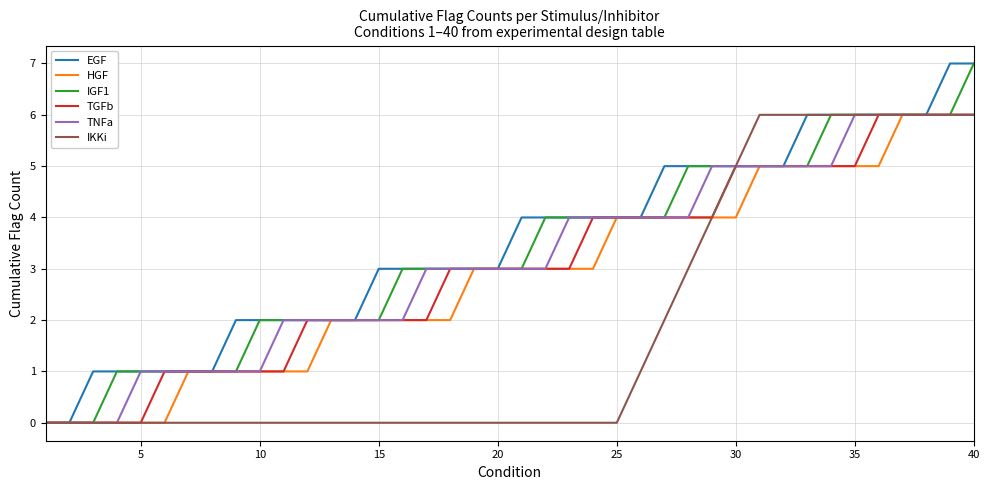

Count the HGF values in the range 1 to 5.

30